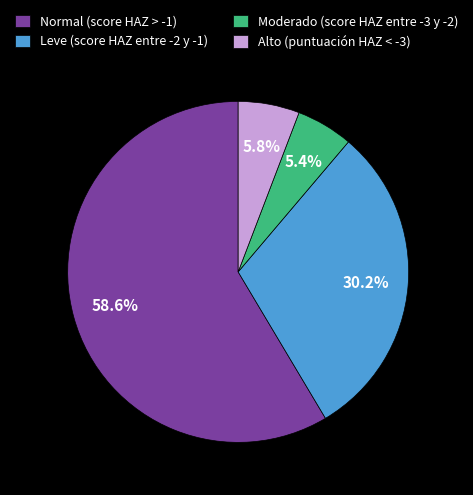

What portion of the pie excludes Alto (puntuación HAZ < -3)?

94.2%